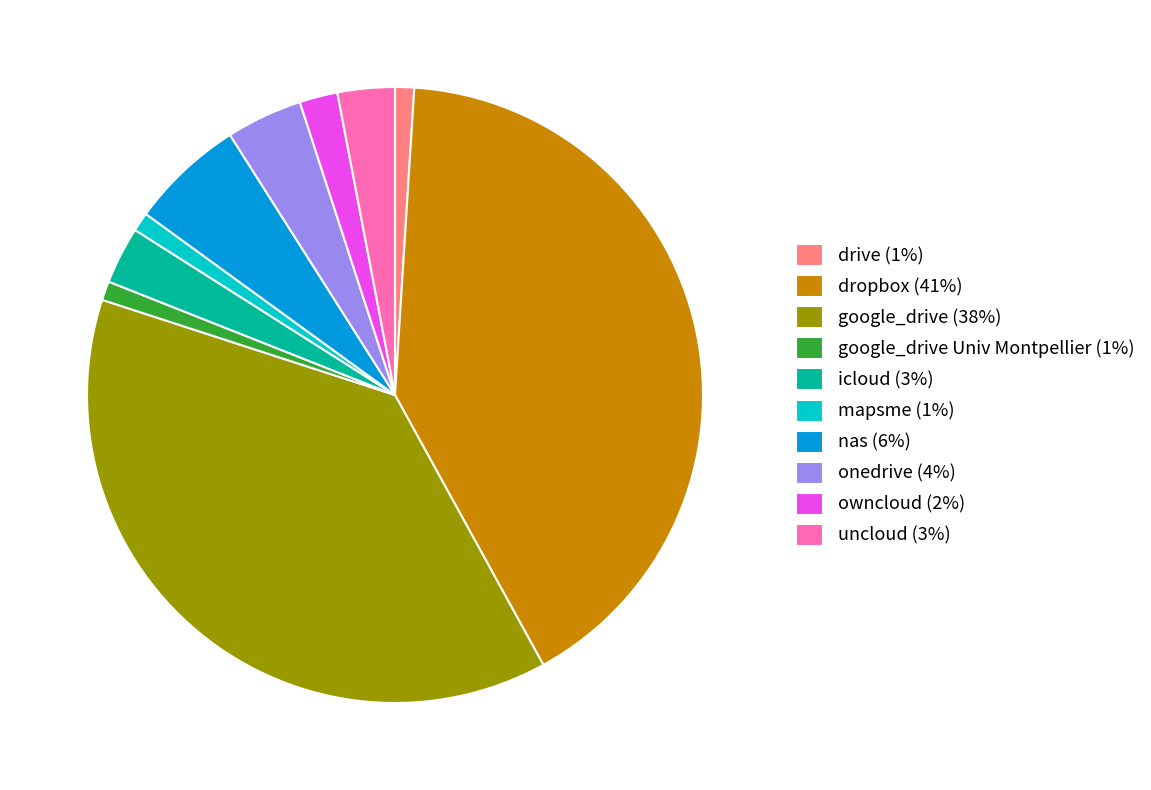

Does icloud (3%) represent more than half of the total?

No